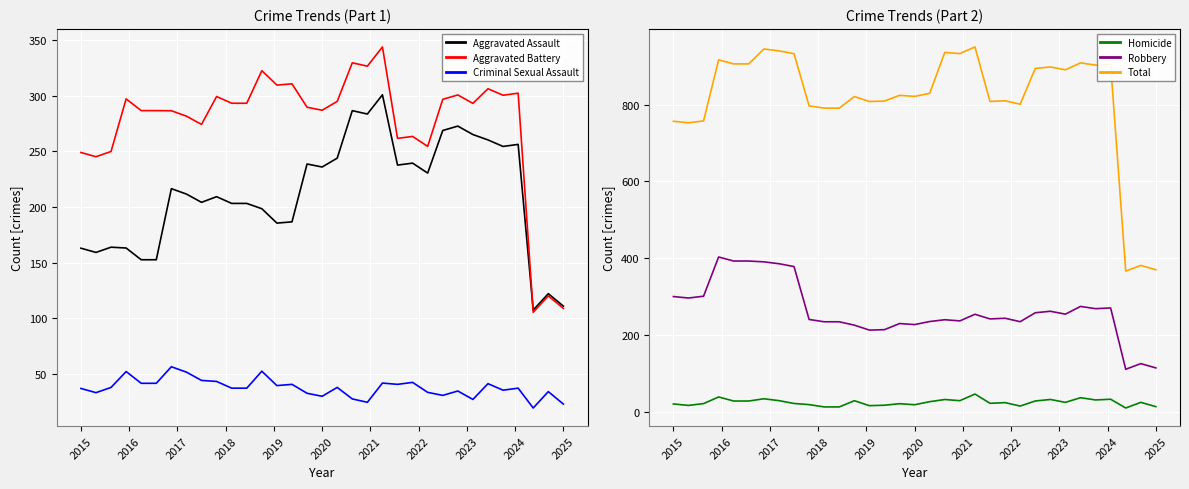

Is this an area chart (filled region under the line)?

No